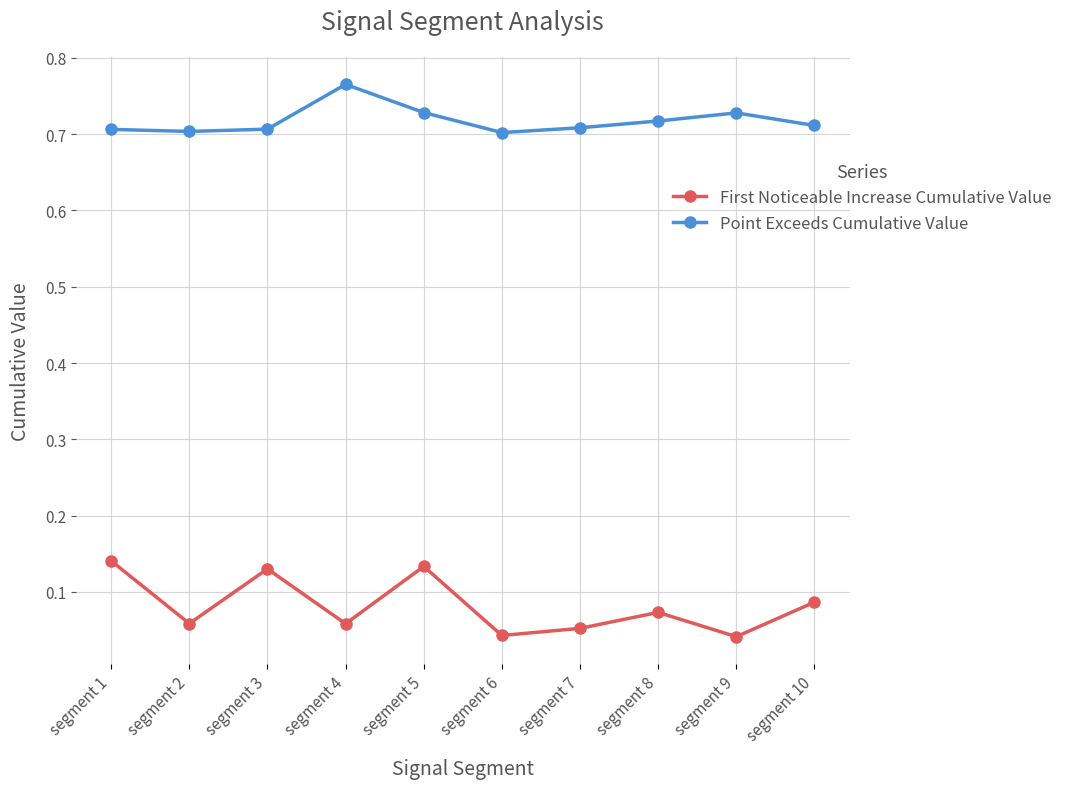

At segment 1, list the series in order from smallest to largest.

First Noticeable Increase Cumulative Value, Point Exceeds Cumulative Value